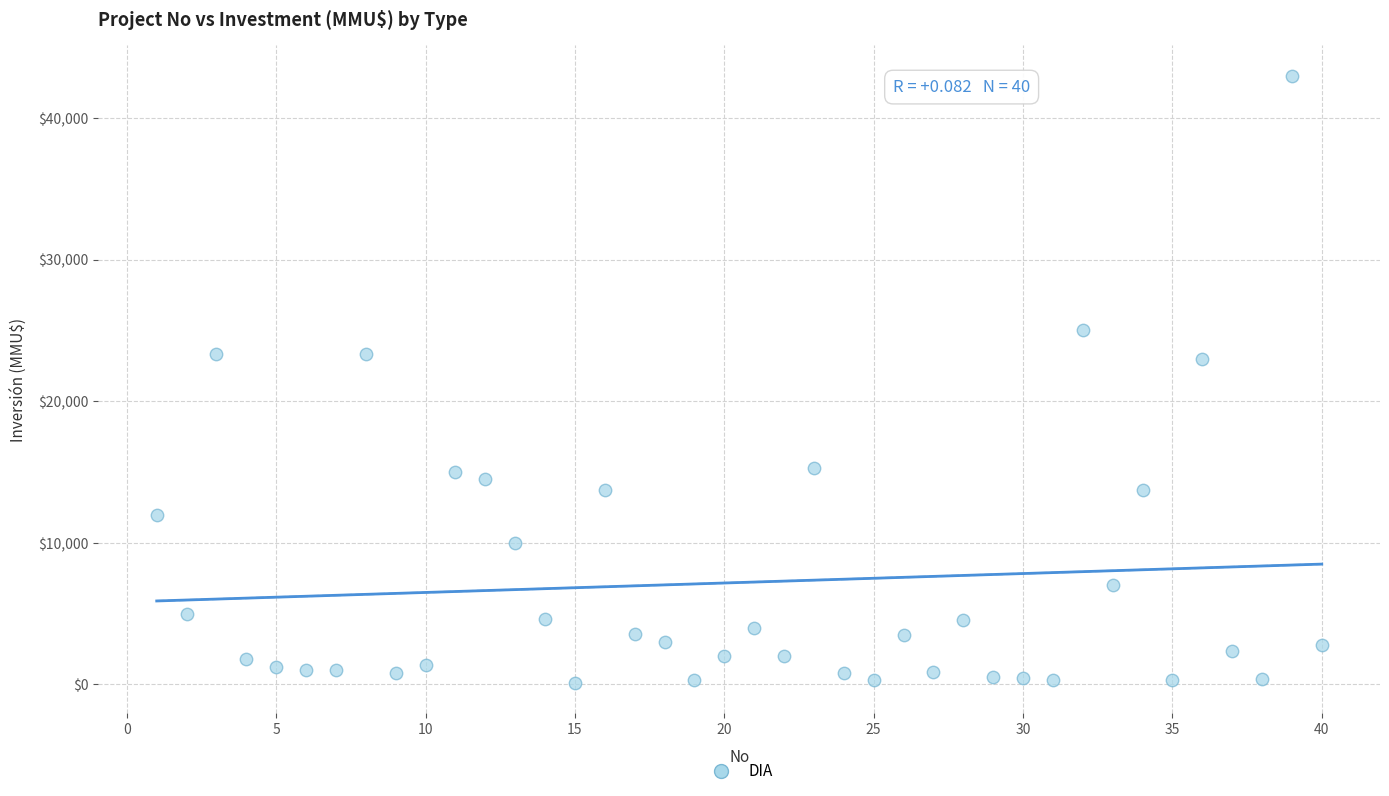

What is the range of X values (max minus min)?

39